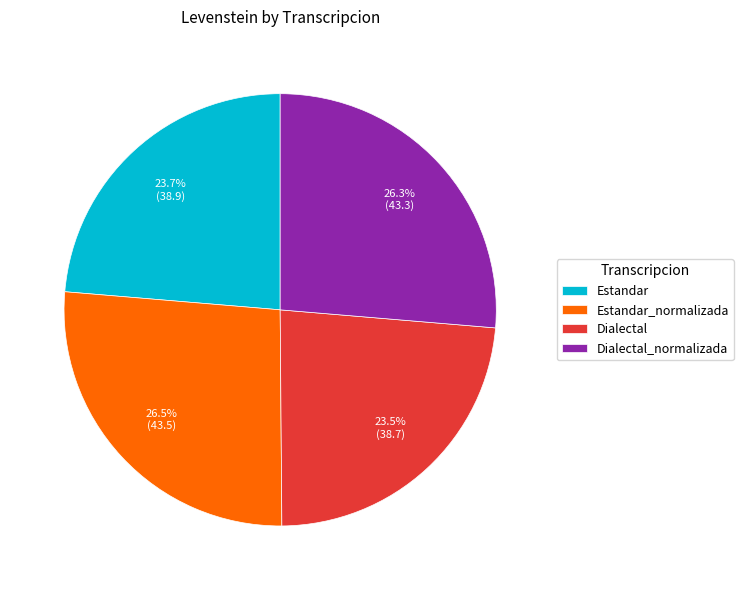

Is there any slice that represents more than half of the pie?

No